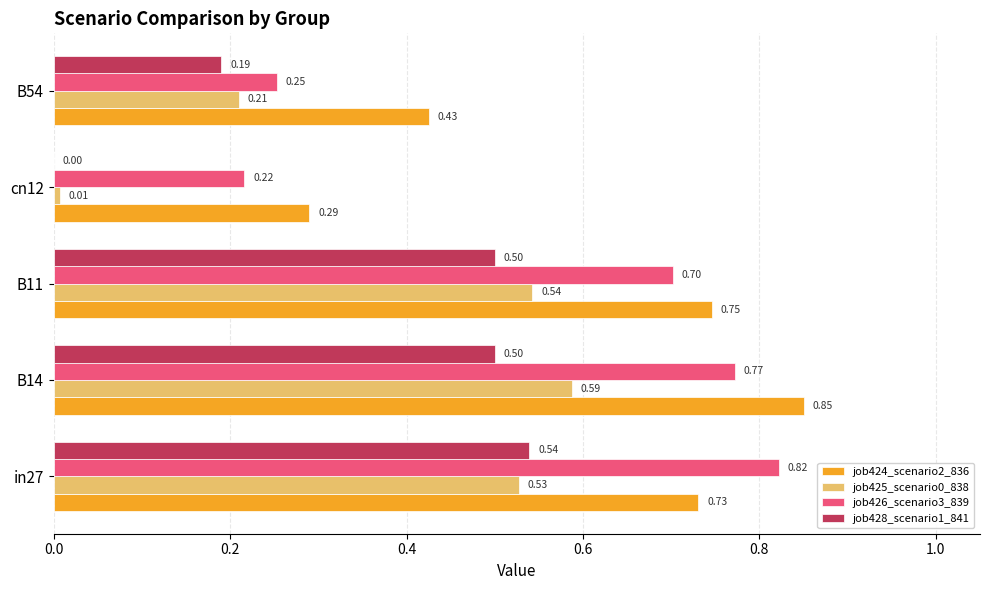

What is the sum of all job428_scenario1_841 values?

1.7